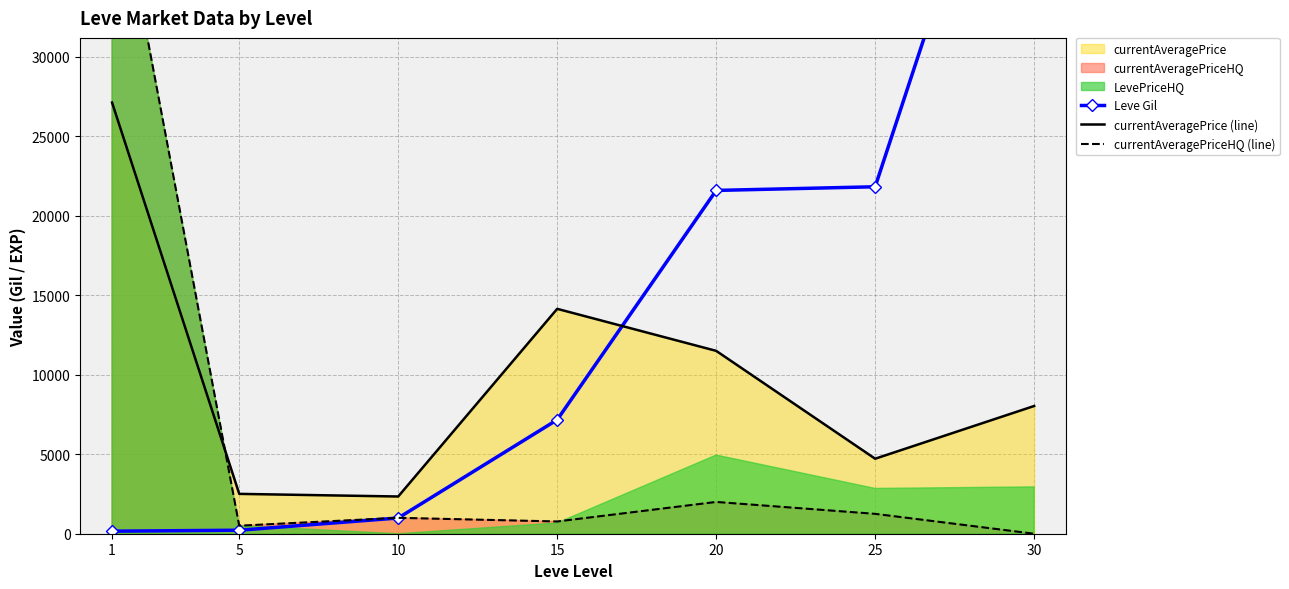

What is the value of the Leve Gil point at the 1st from the left?

160.0